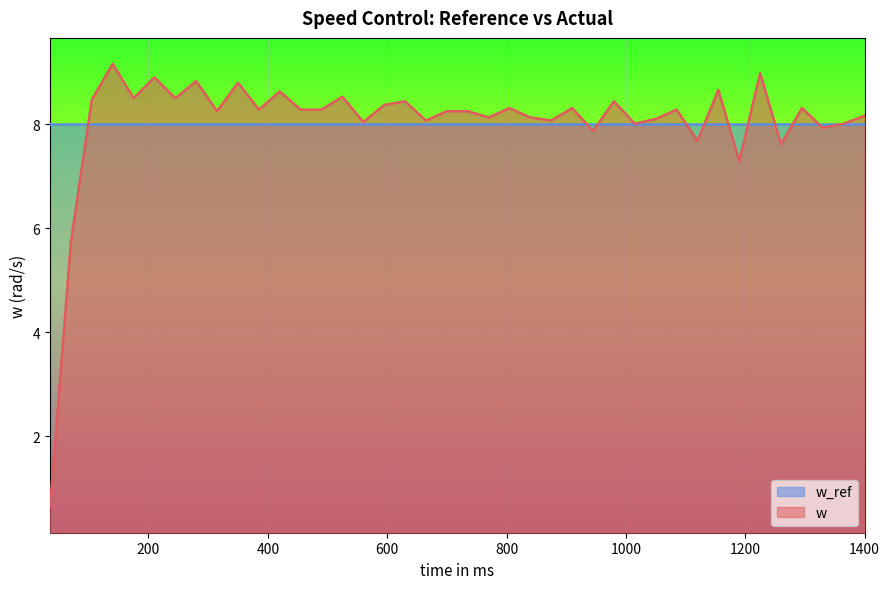

What is the value of the 18th point from the left?

8.4